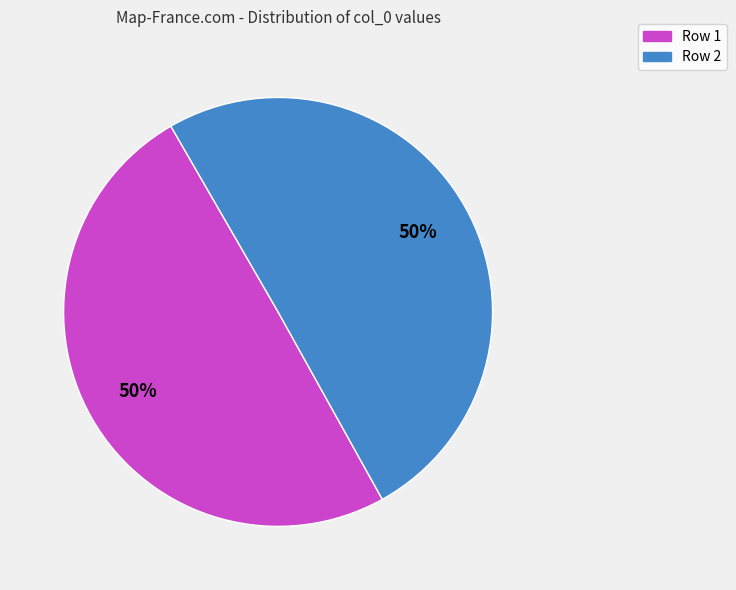

The Row 1 slice represents 50% of the pie. True or false?

True